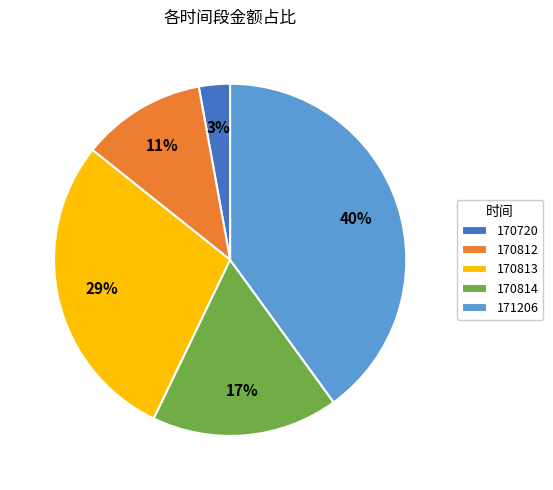

Rank the categories by value from highest to lowest.

171206, 170813, 170814, 170812, 170720